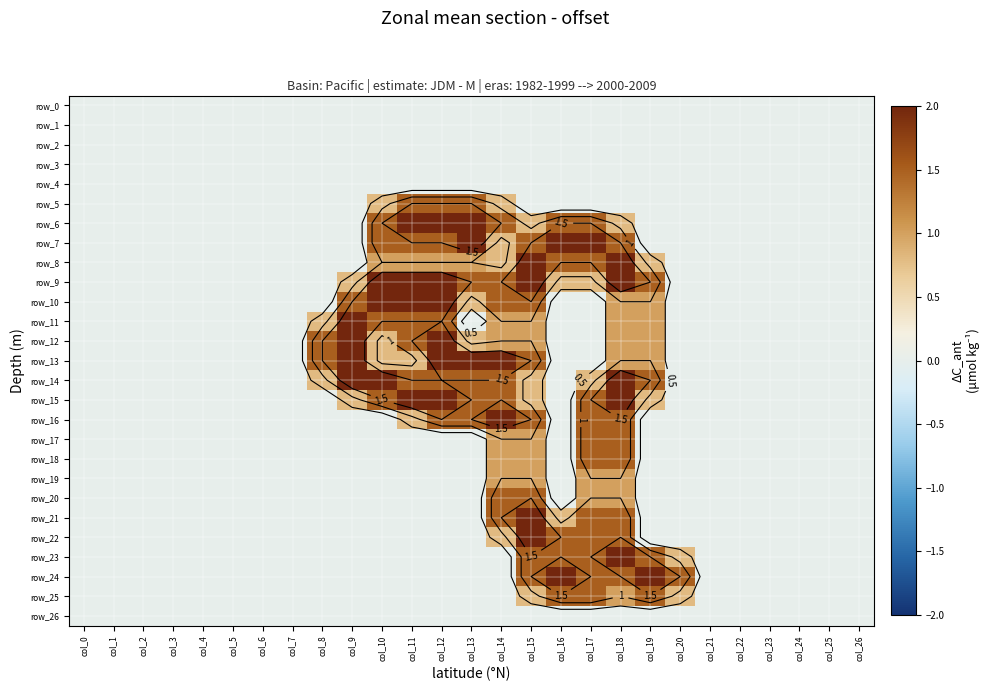

What is the average value of the row_10 series?

0.5